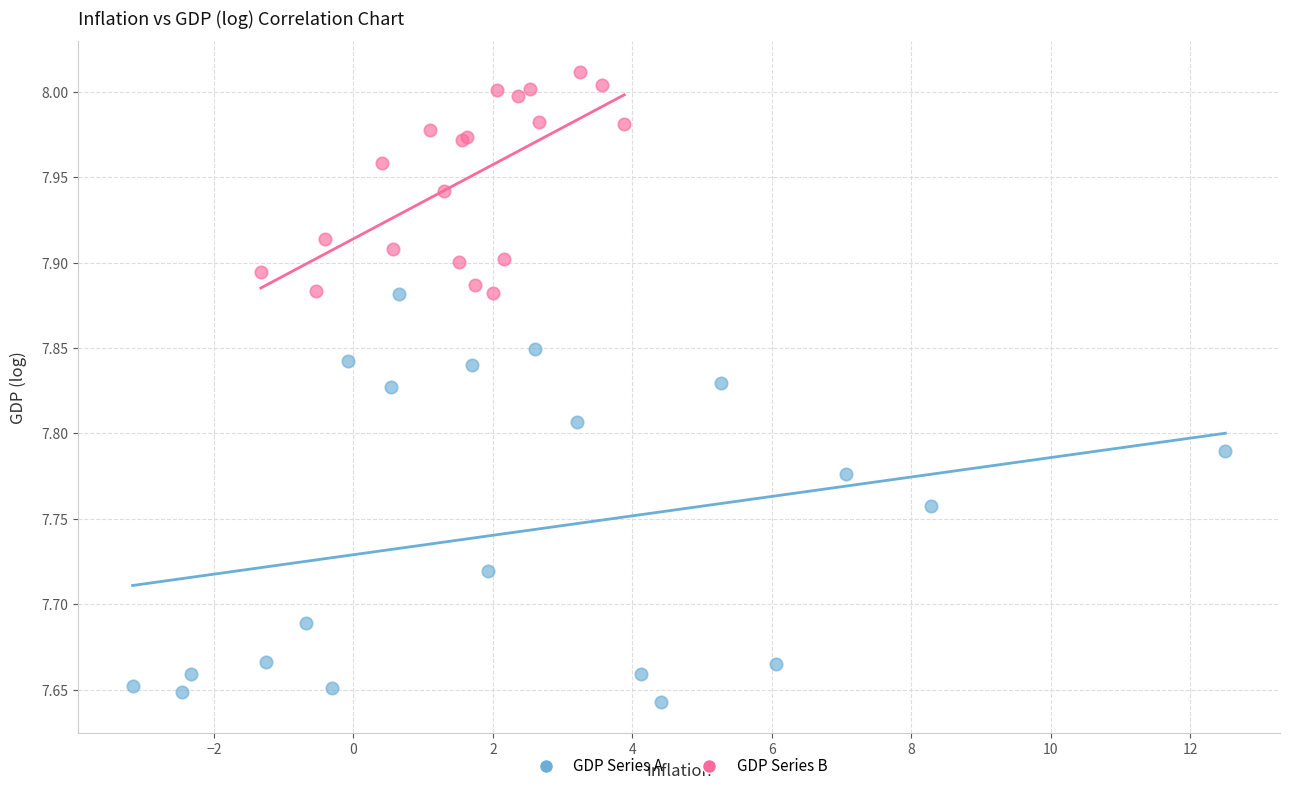

Which series contains the highest Y value?

GDP Series B